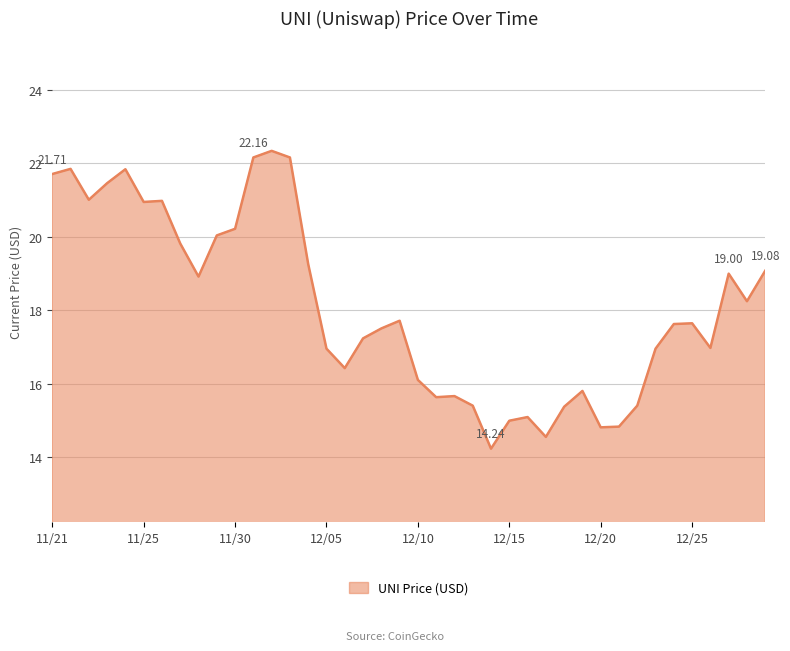

Where is the data nearest to the value 18?

12/28